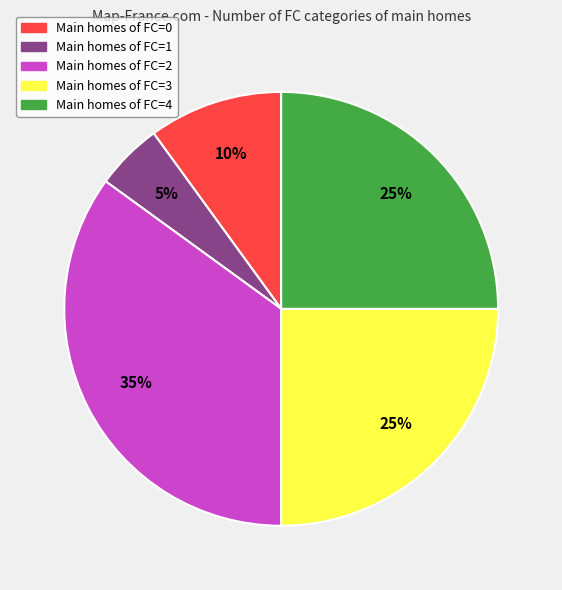

Is there a majority slice in this chart?

No